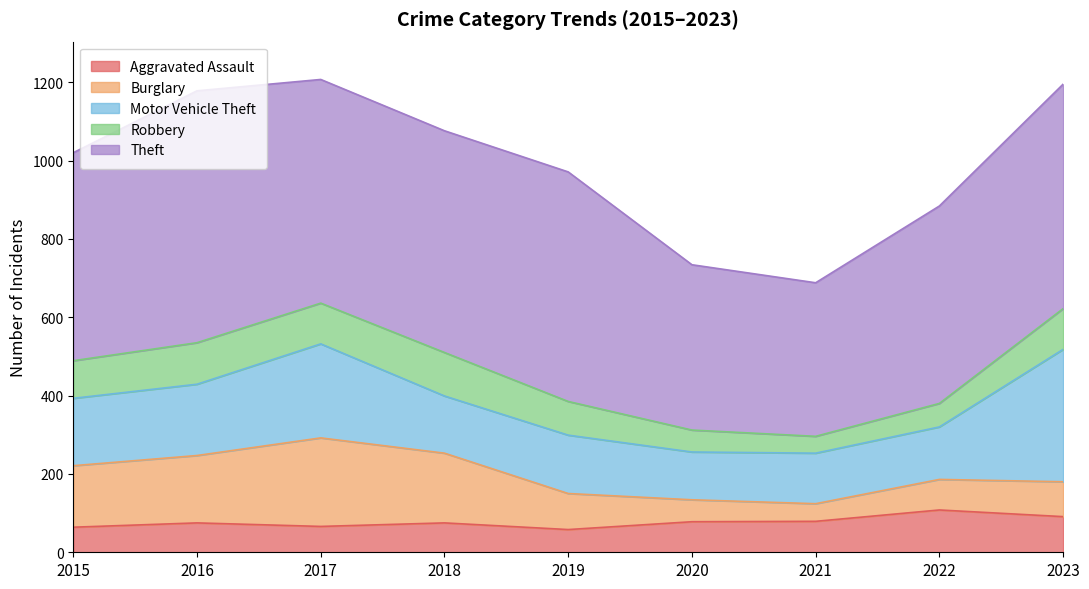

Is it true that Robbery equals 104 at 2017?

True